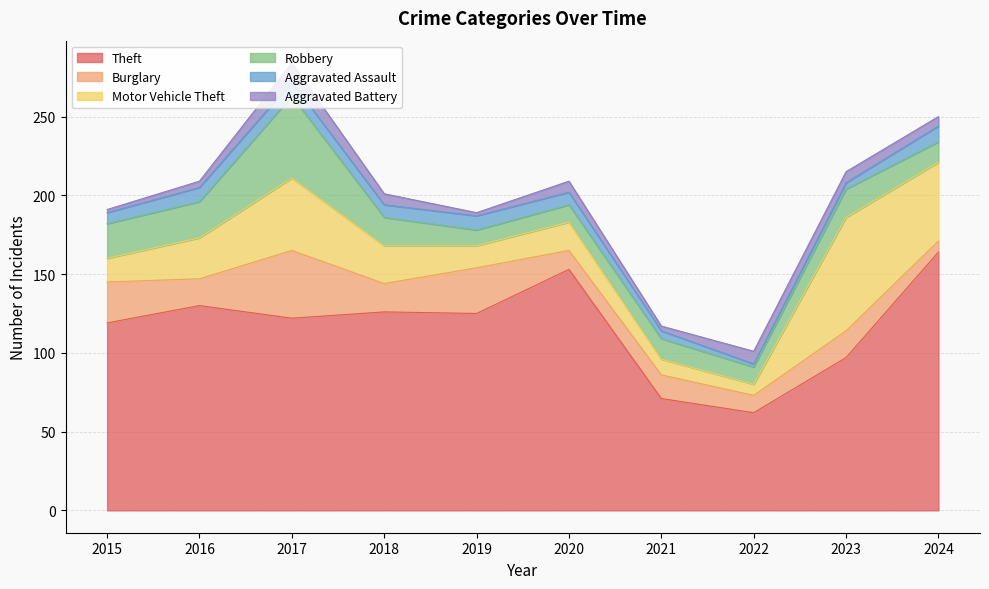

Which category has the highest value in the Aggravated Battery series?

2017